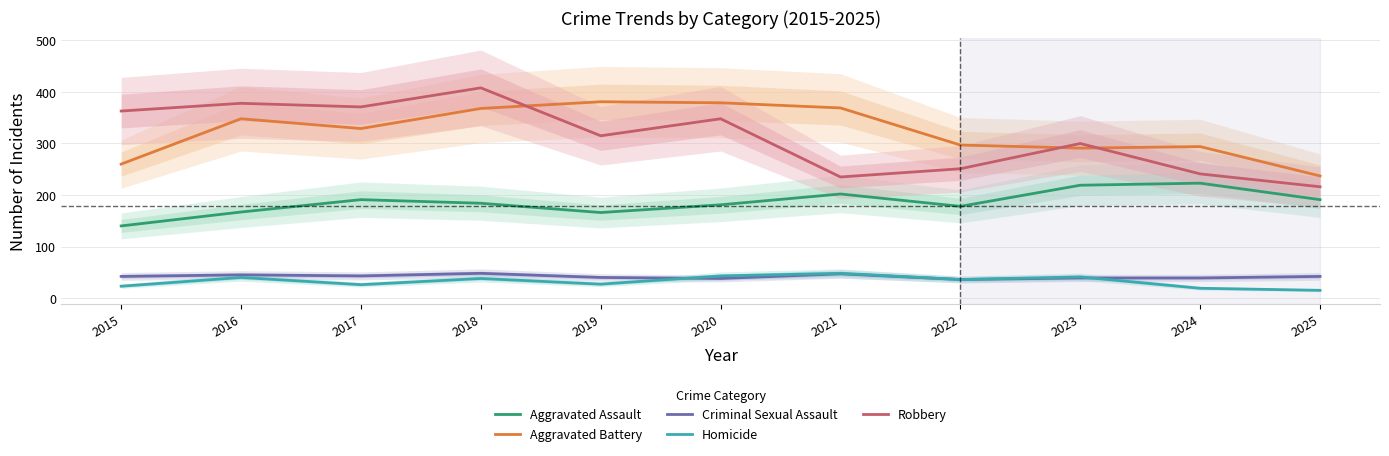

What is the maximum value shown in the chart?

408